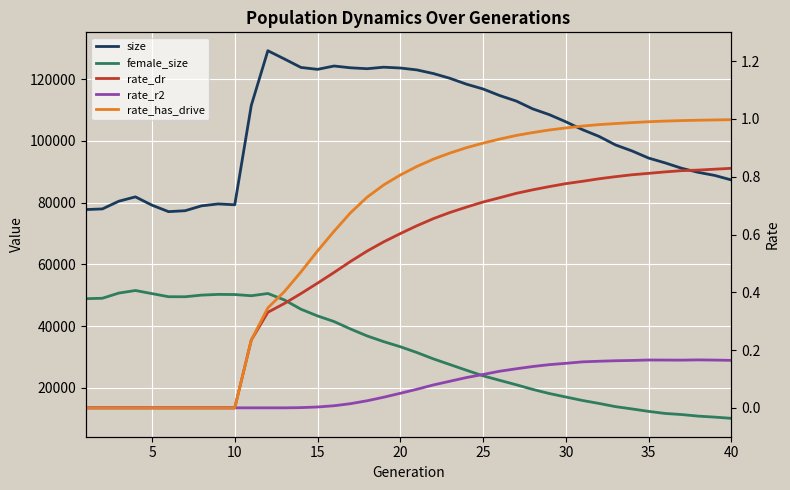

What are all the series names shown in the legend?

size, female_size, rate_dr, rate_r2, rate_has_drive